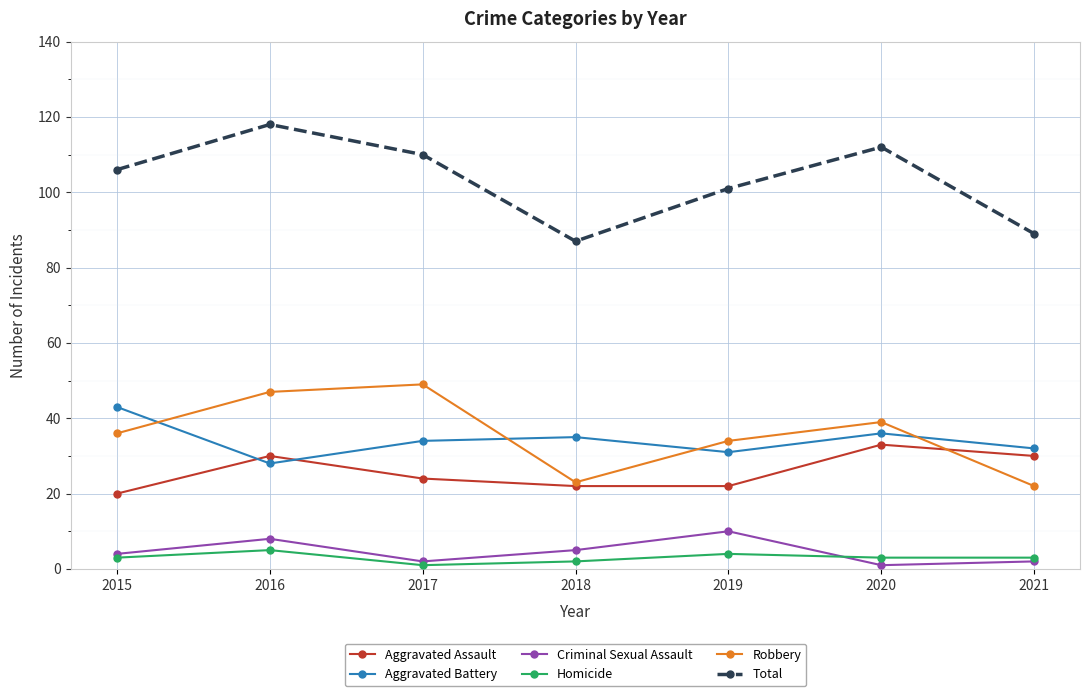

What is the value of the Robbery point at the 6th from the left?

39